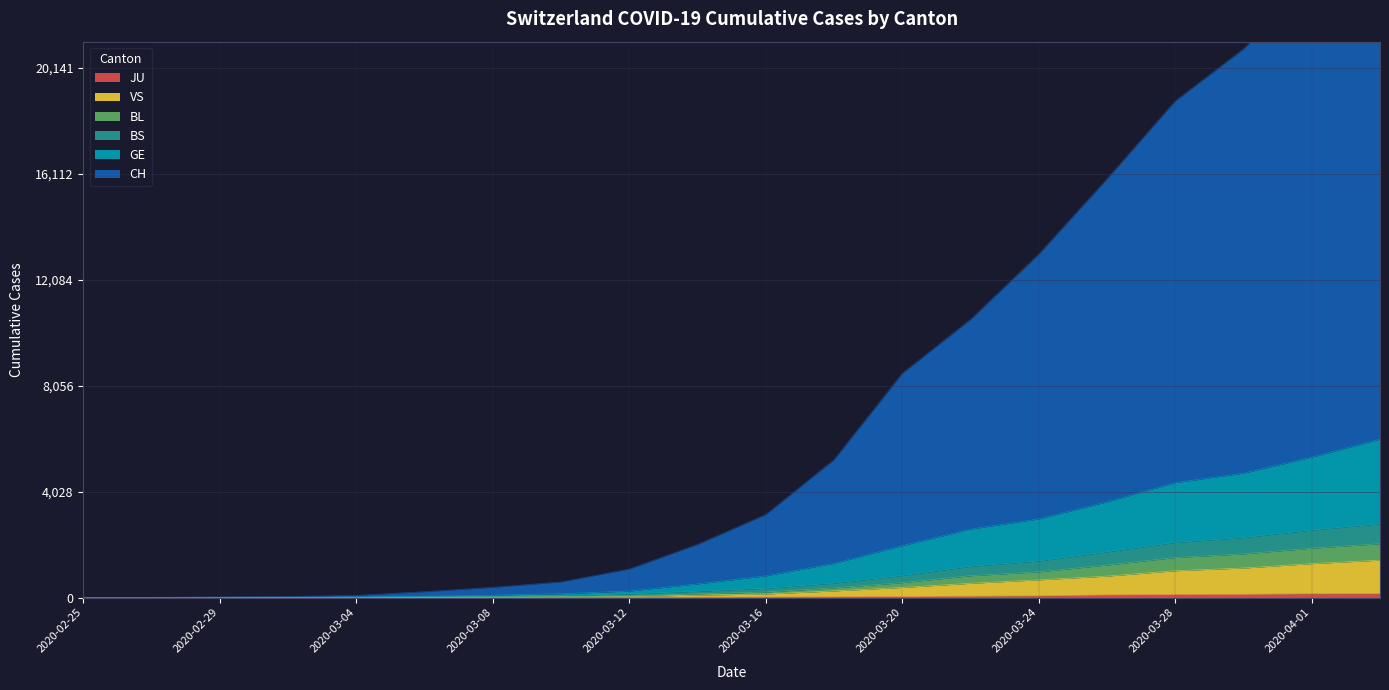

Which series has the largest range (max minus min)?

CH